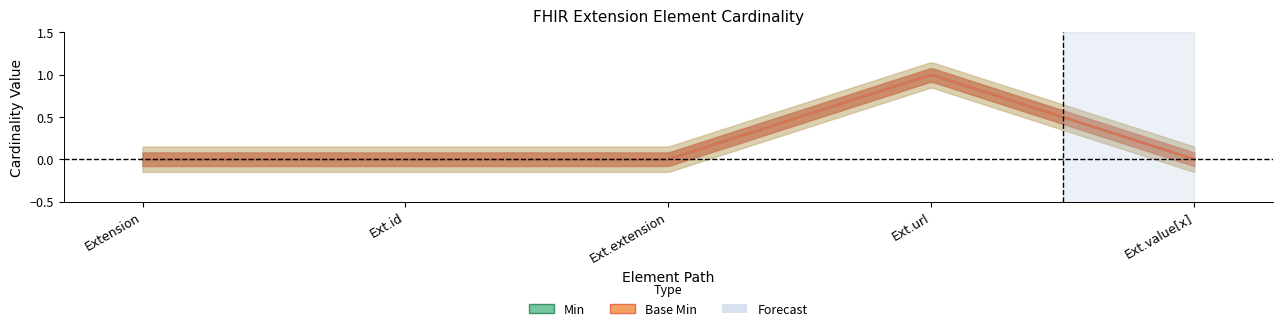

The value of Min at Extension.extension is -1. True or false?

False